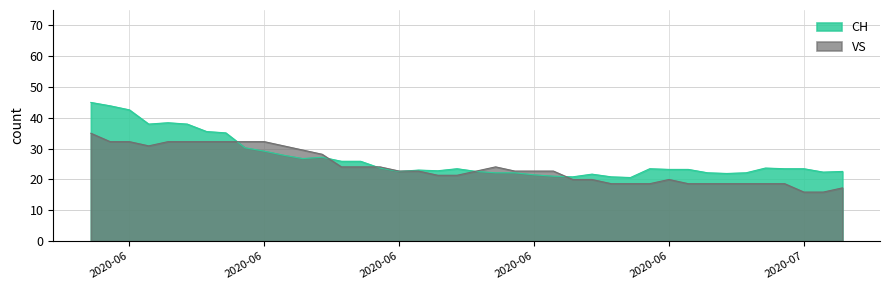

Rank the categories by CH value from highest to lowest.

2020-05-31, 2020-06-01, 2020-06-02, 2020-06-04, 2020-06-03, 2020-06-05, 2020-06-06, 2020-06-07, 2020-06-08, 2020-06-09, 2020-06-10, 2020-06-12, 2020-06-11, 2020-06-13, 2020-06-14, 2020-06-15, 2020-07-05, 2020-06-19, 2020-06-29, 2020-07-06, 2020-07-07, 2020-06-30, 2020-07-01, 2020-06-17, 2020-06-18, 2020-06-16, 2020-06-20, 2020-07-09, 2020-07-08, 2020-06-21, 2020-06-22, 2020-07-02, 2020-07-04, 2020-07-03, 2020-06-26, 2020-06-23, 2020-06-24, 2020-06-25, 2020-06-27, 2020-06-28